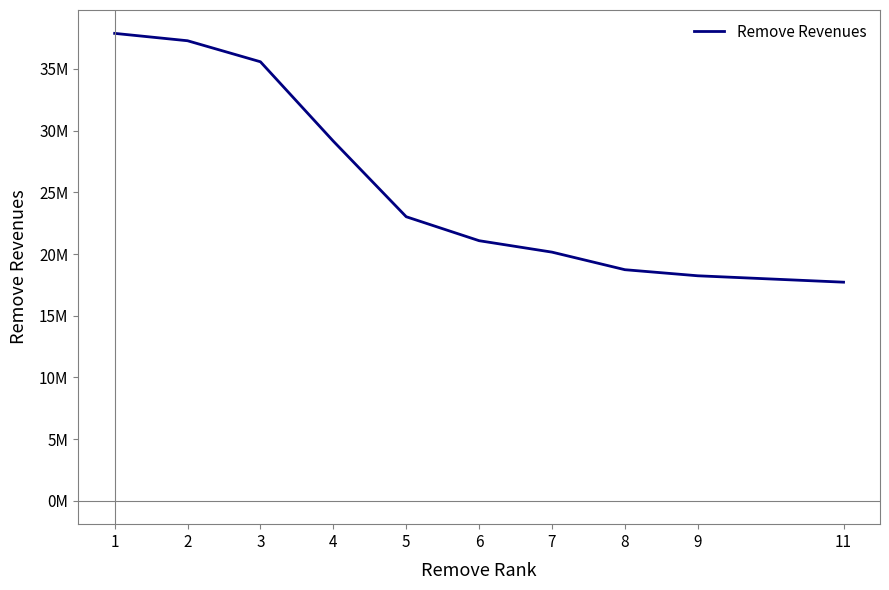

Does the chart have visible grid lines?

No